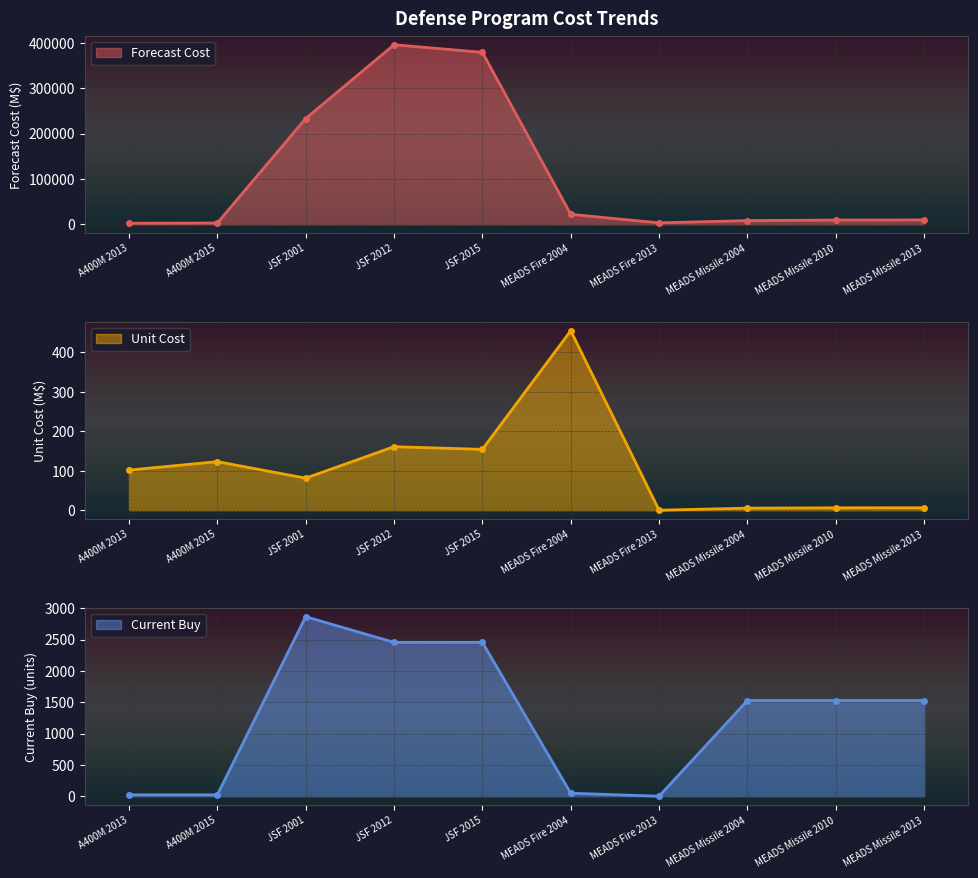

How many times do Current Buy and Unit Cost cross each other?

2